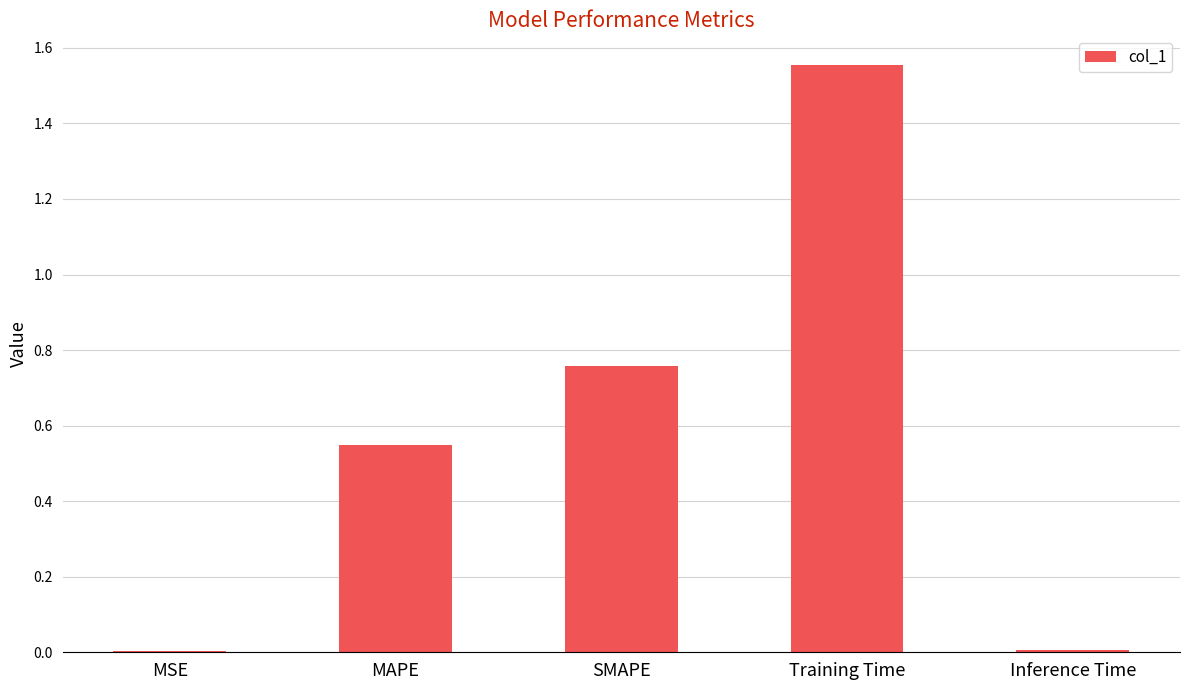

Which category has the highest value across all series?

Training Time